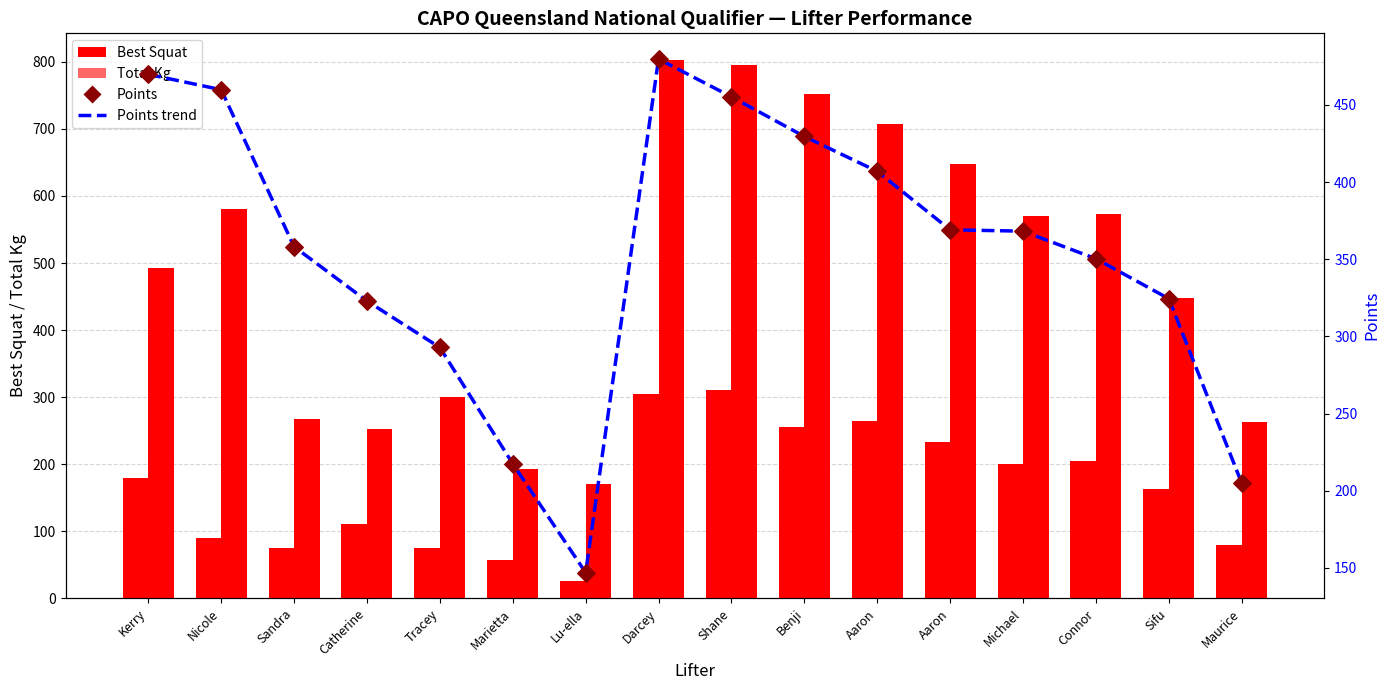

What are all the series names shown in the legend?

Best Squat, Total Kg, Points trend, Points